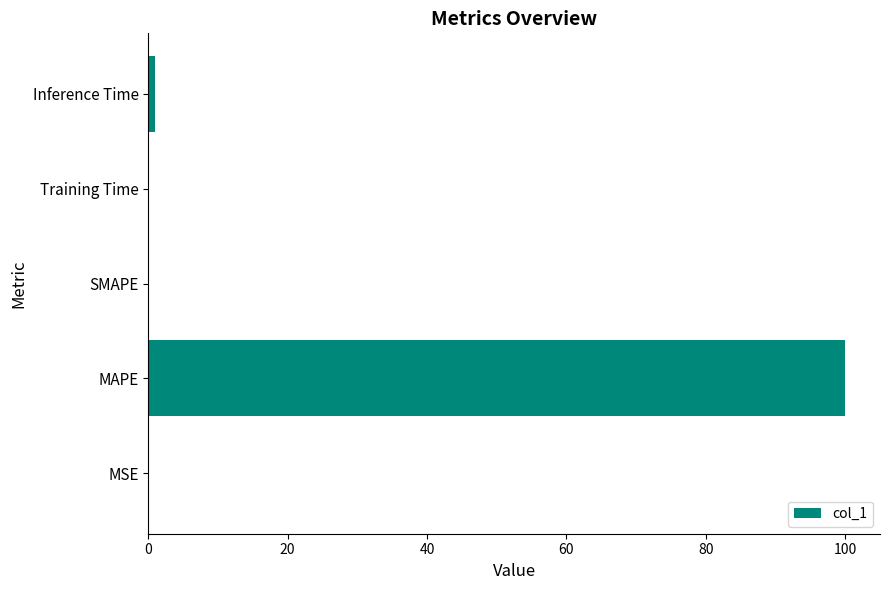

What is the greatest value displayed?

100.0